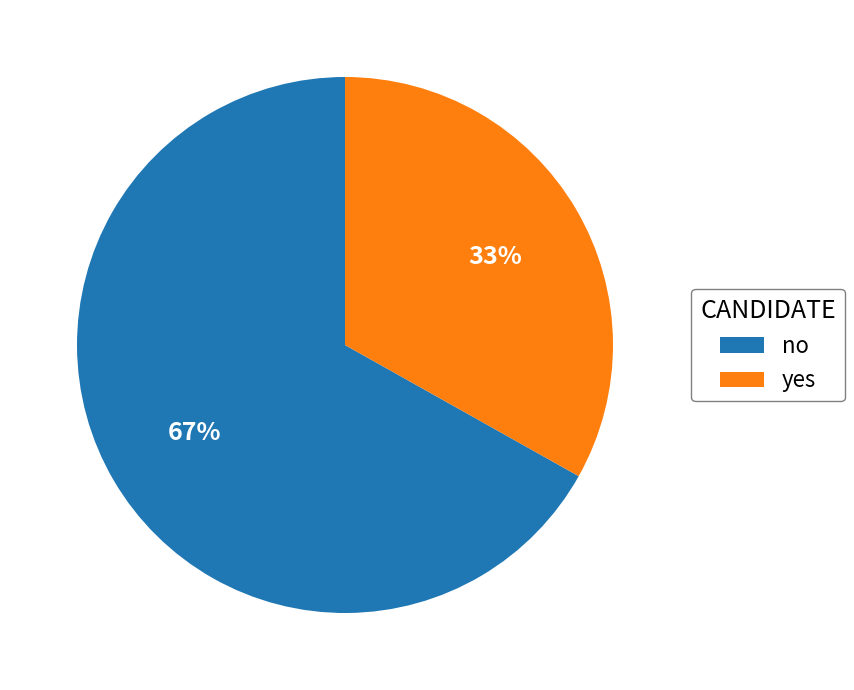

Count the number of slices in the pie.

2